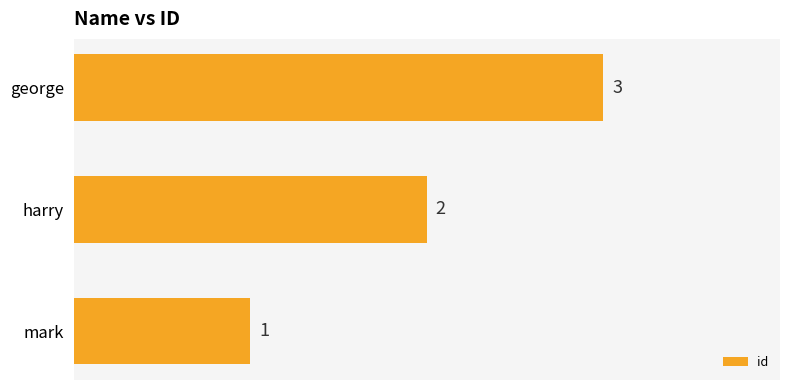

Between george and harry, which is larger?

george